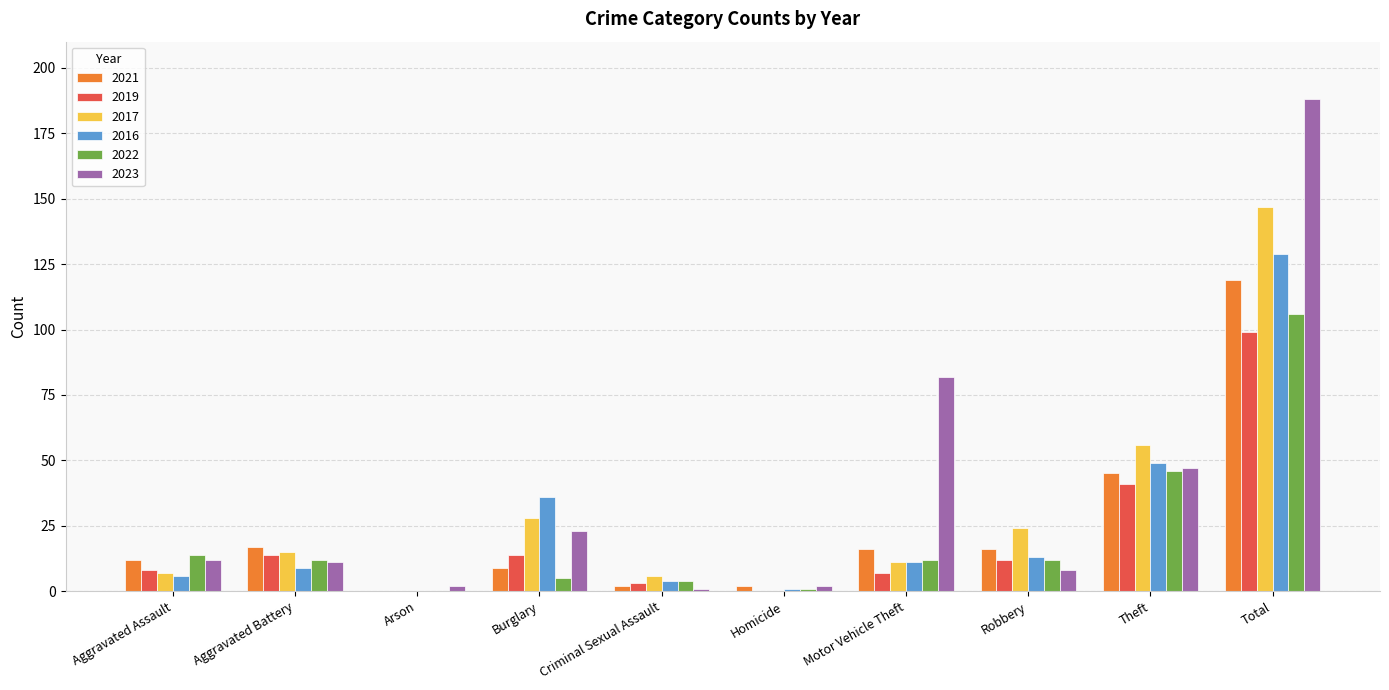

At which label does 2023 reach its peak?

Total